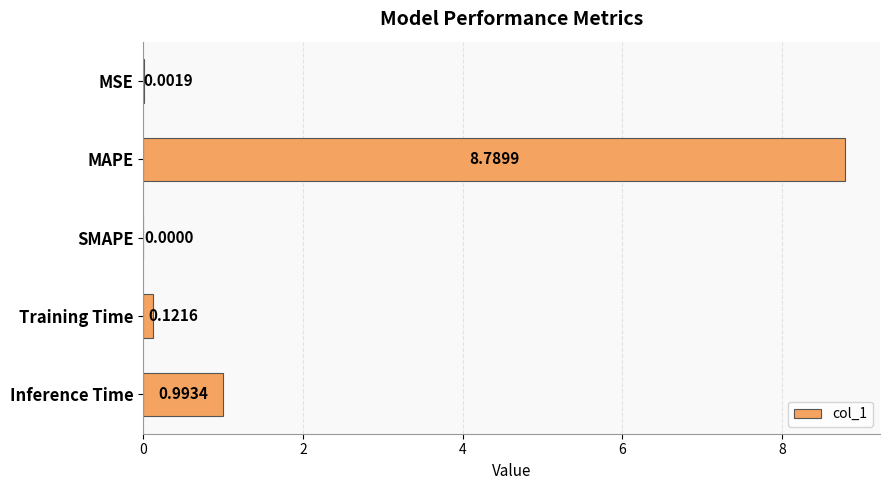

What is the sum of all values?

9.9